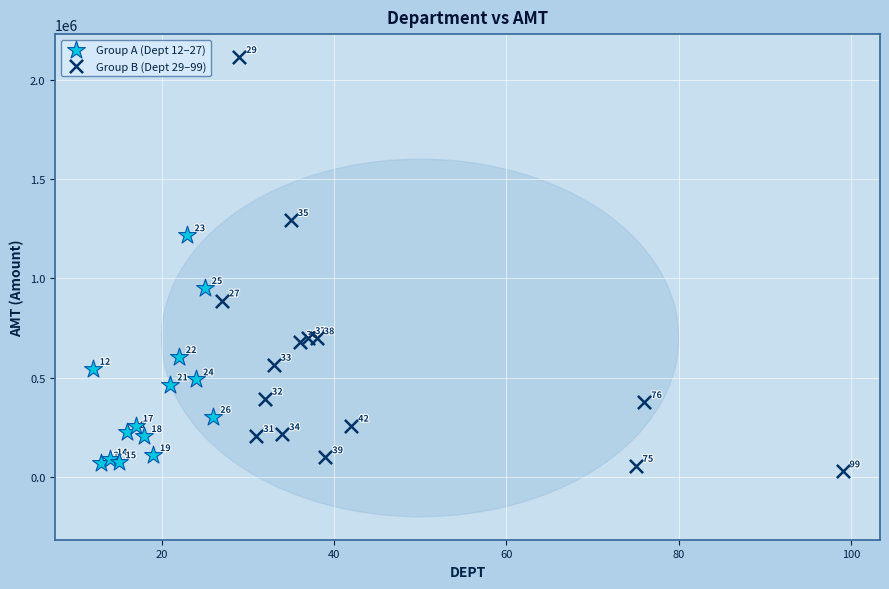

Which series contains the lowest Y value?

Group B (Dept 29–99)